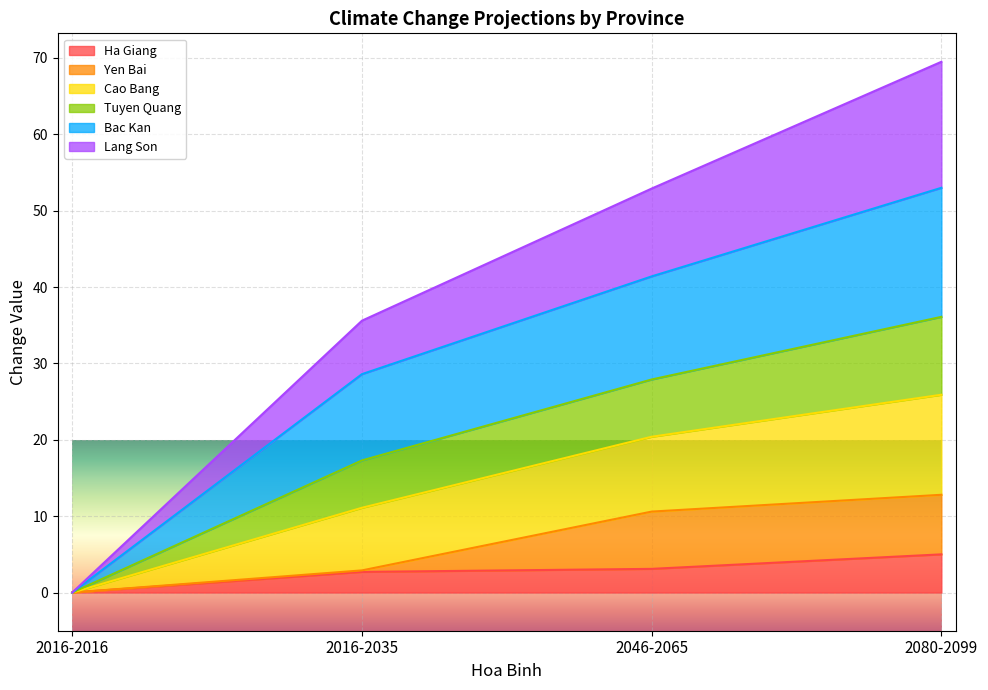

What is the highest value of the Ha Giang series?

5.0